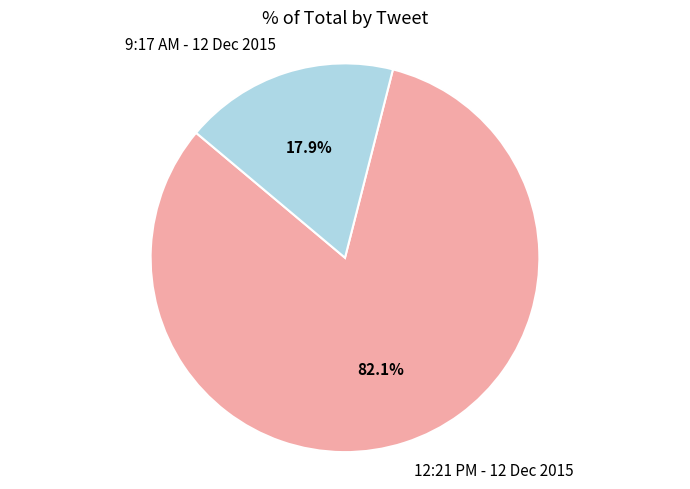

What is the largest slice in the pie chart?

12:21 PM - 12 Dec 2015